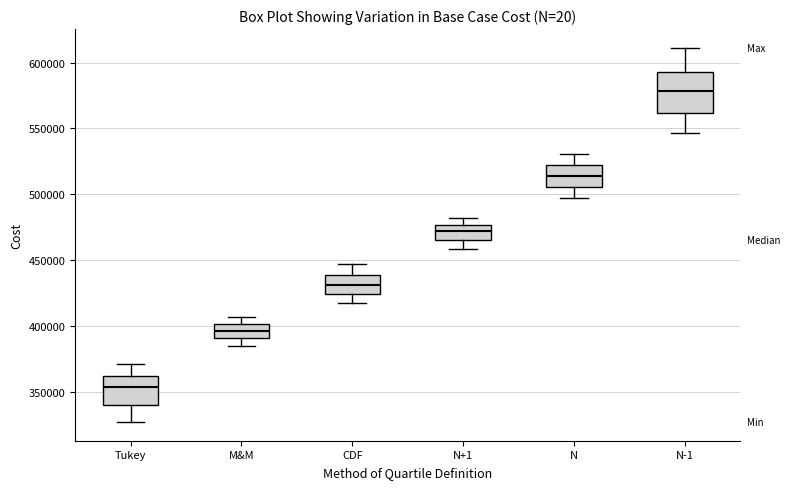

Which box has the highest median line?

N-1